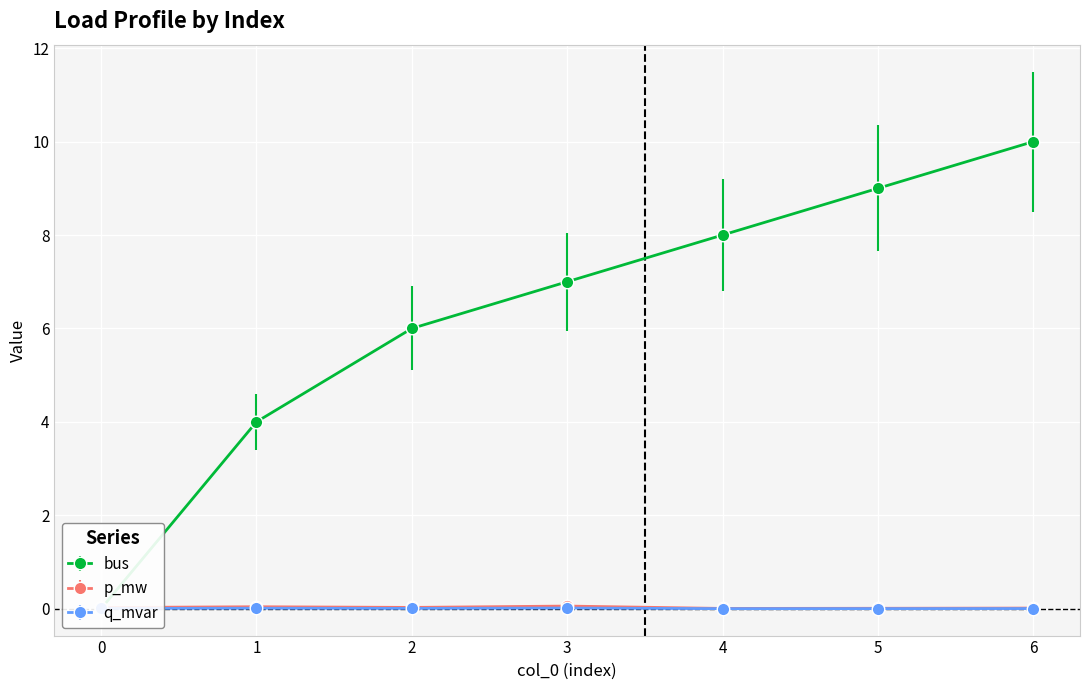

The value of p_mw at 6 is 0.0. True or false?

False